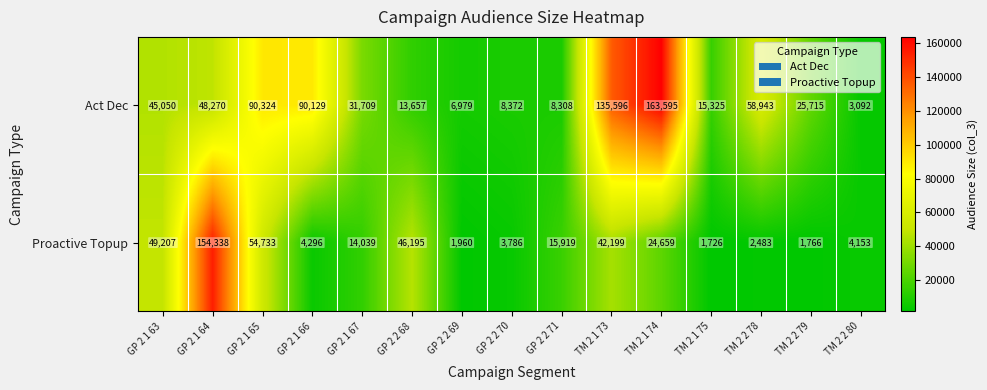

Is it true that Proactive Topup equals 17729 at GP 2 2 68?

False